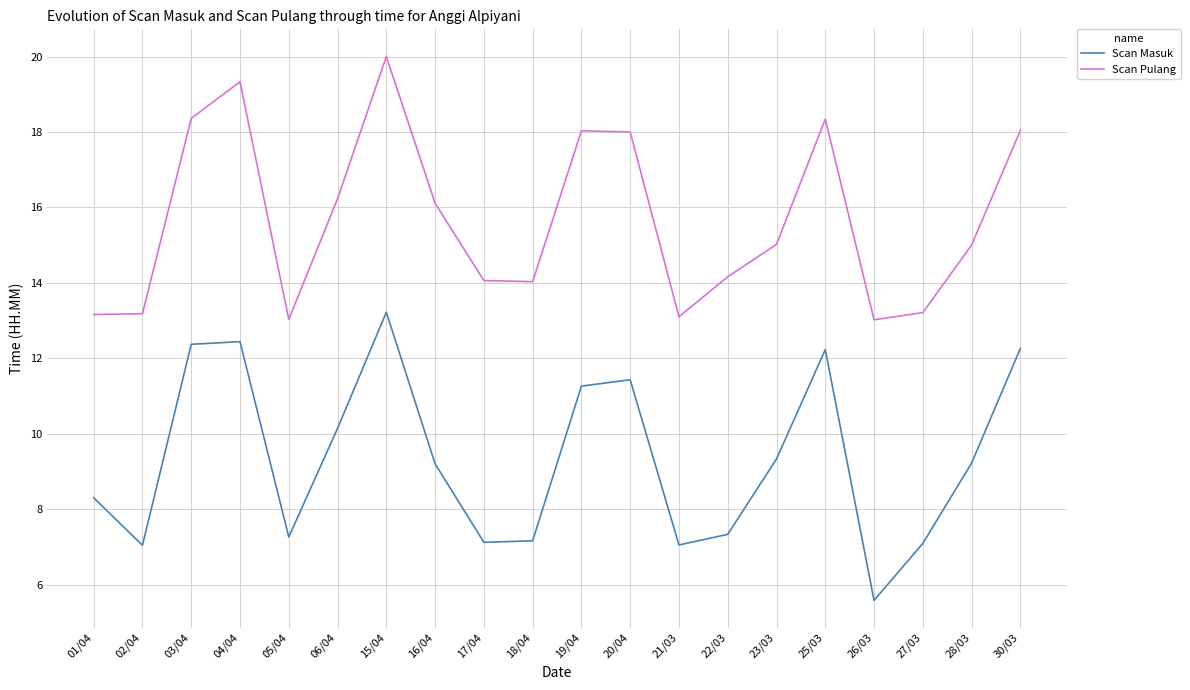

Does the chart display data point markers on the line(s)?

No